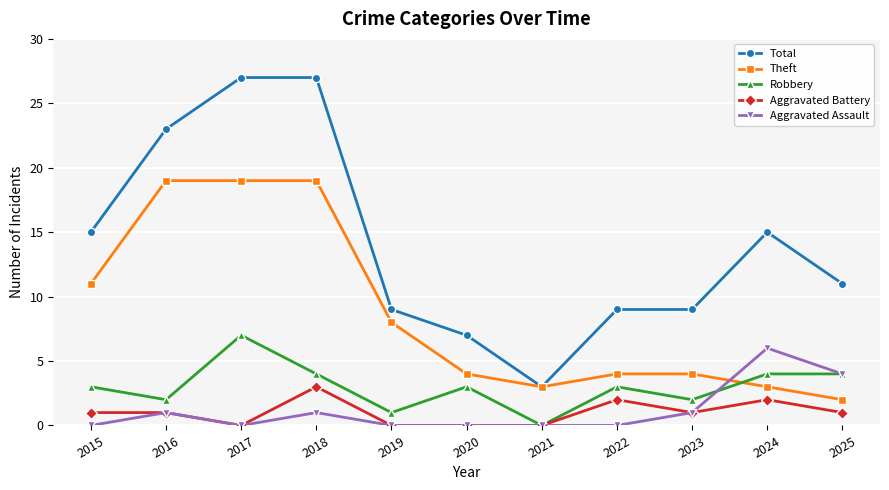

Does the chart display data point markers on the line(s)?

Yes